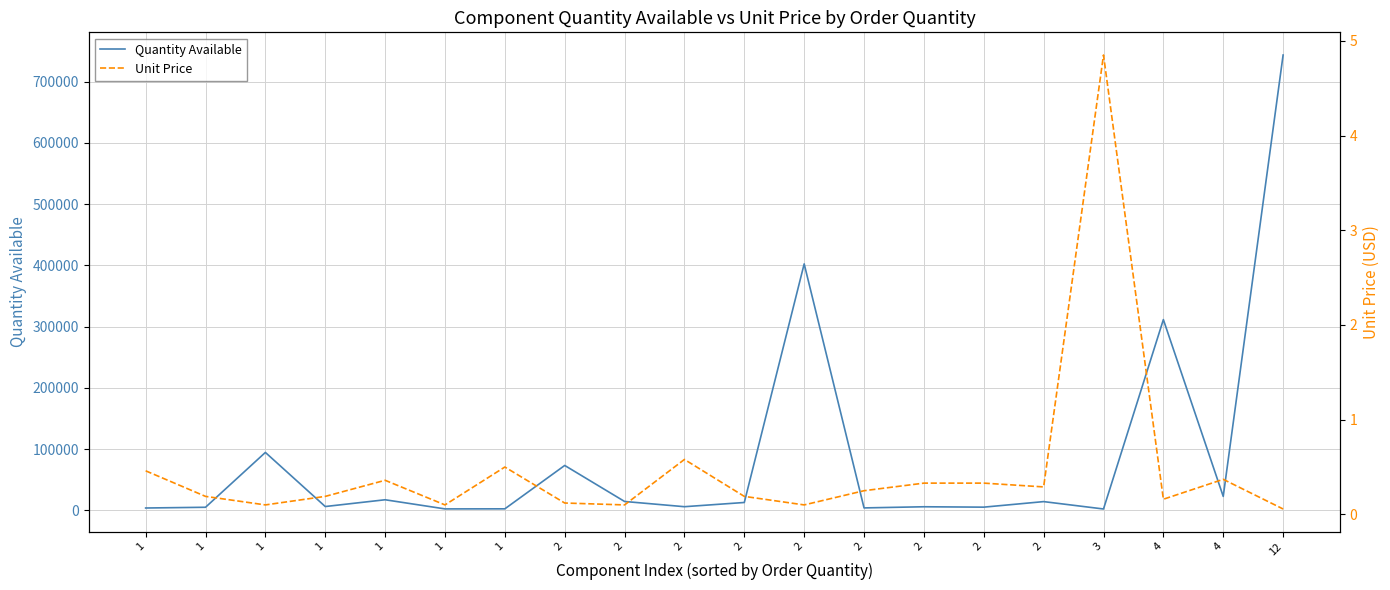

What is the difference between the maximum and minimum values in the Unit Price series?

4.8